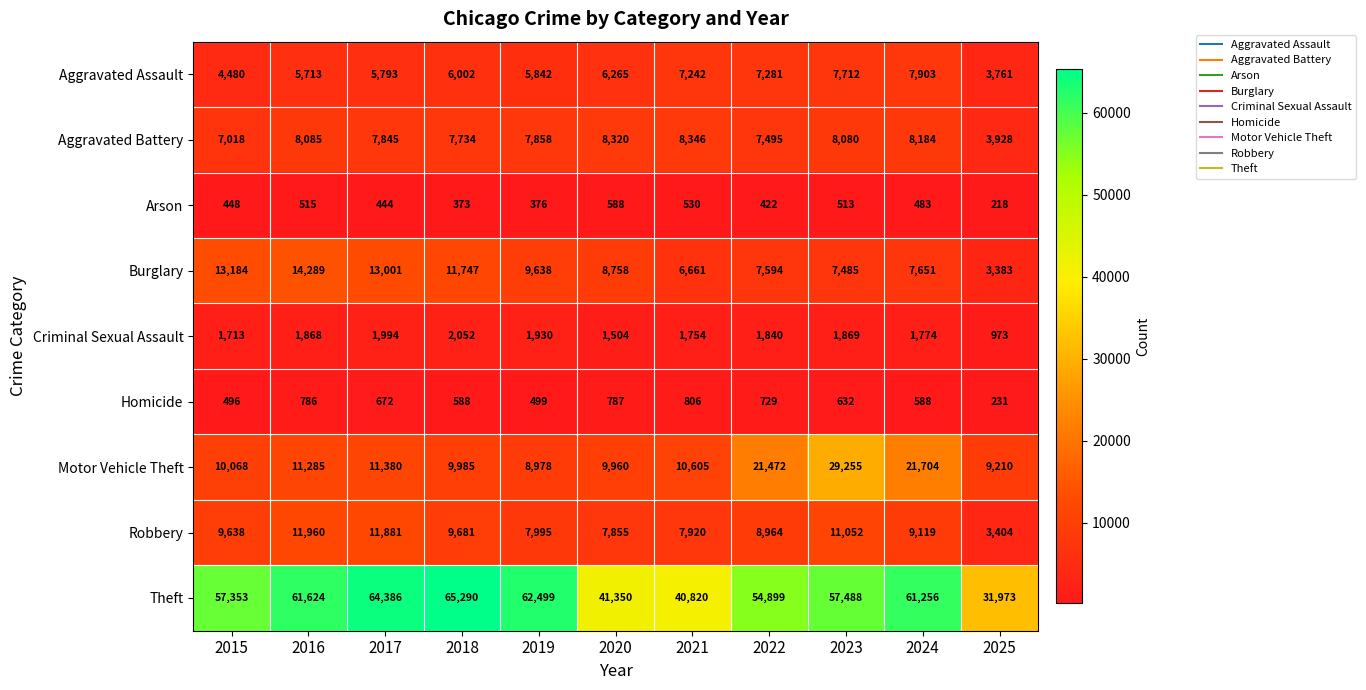

What is the total value across all series at 2021?

84684